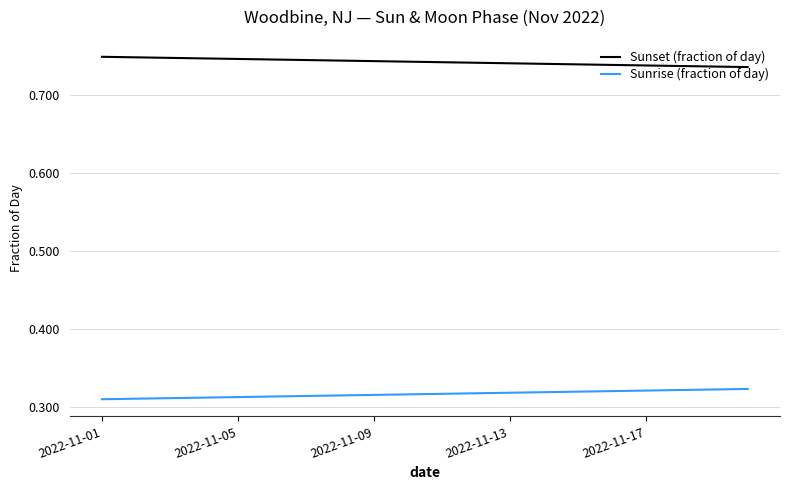

Which series has the largest total across all categories?

Sunset (fraction of day)